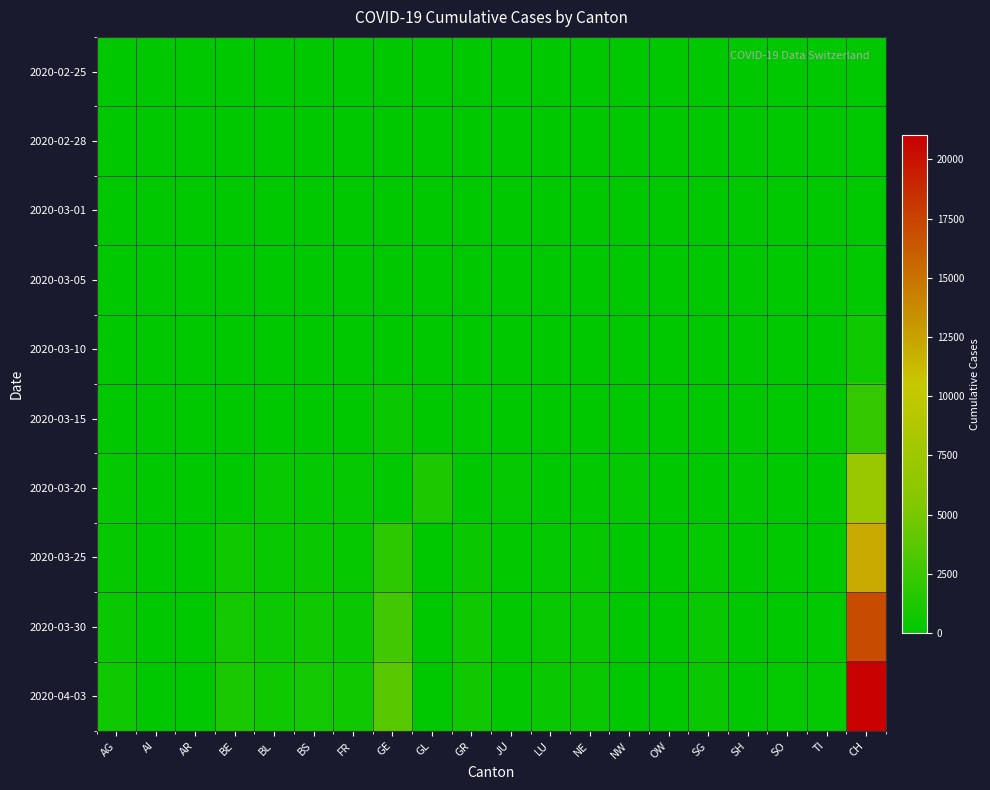

Between SO and JU, which is larger?

SO